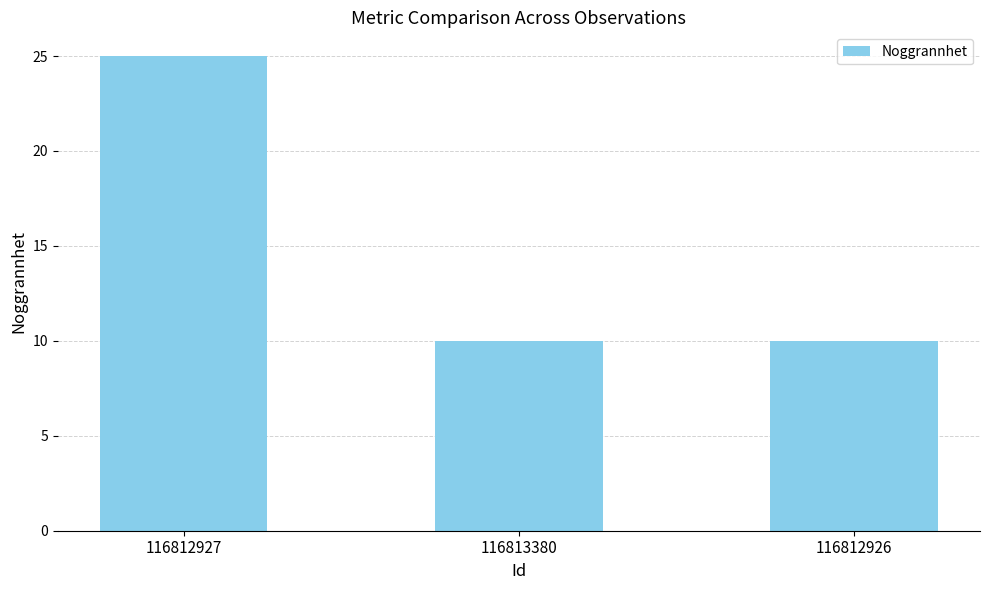

Does the chart contain stacked bars?

No